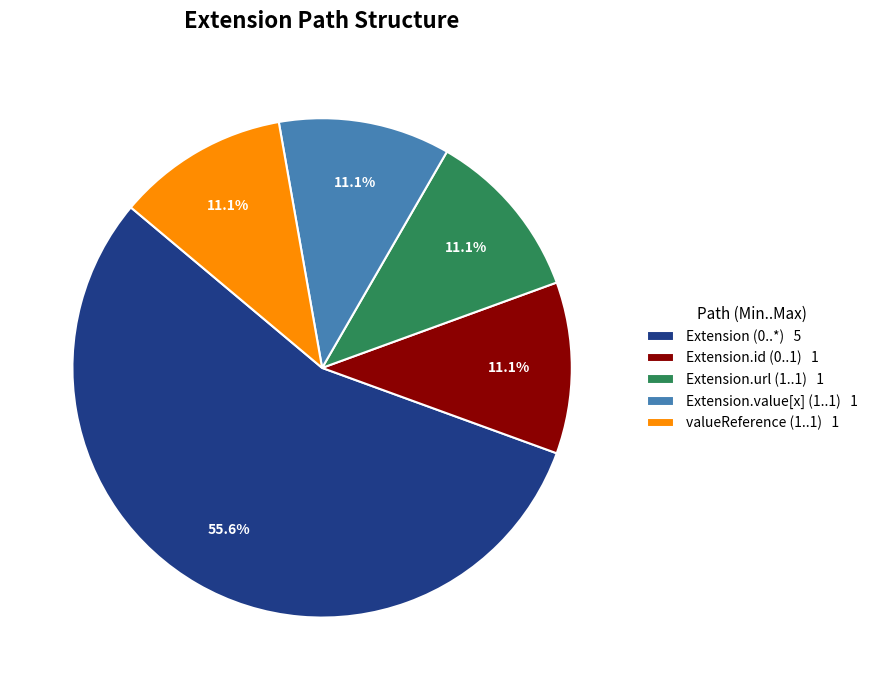

Which has a higher value, Extension.url (1..1) 1 or Extension (0..*) 5?

Extension (0..*) 5